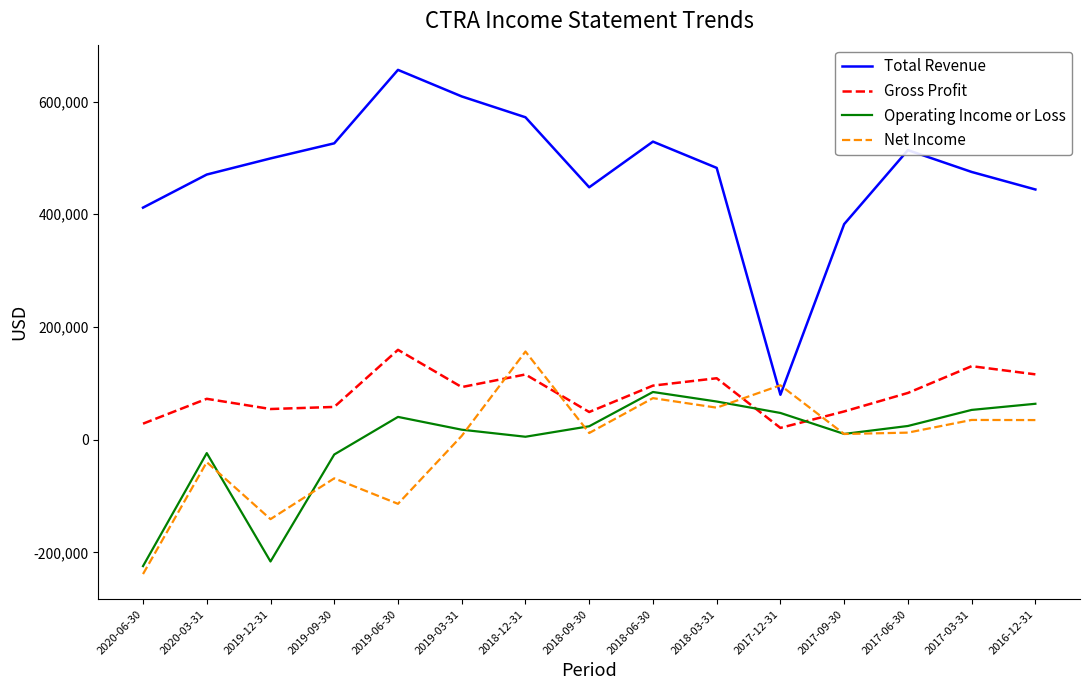

What is the lowest value of the Gross Profit series?

21000